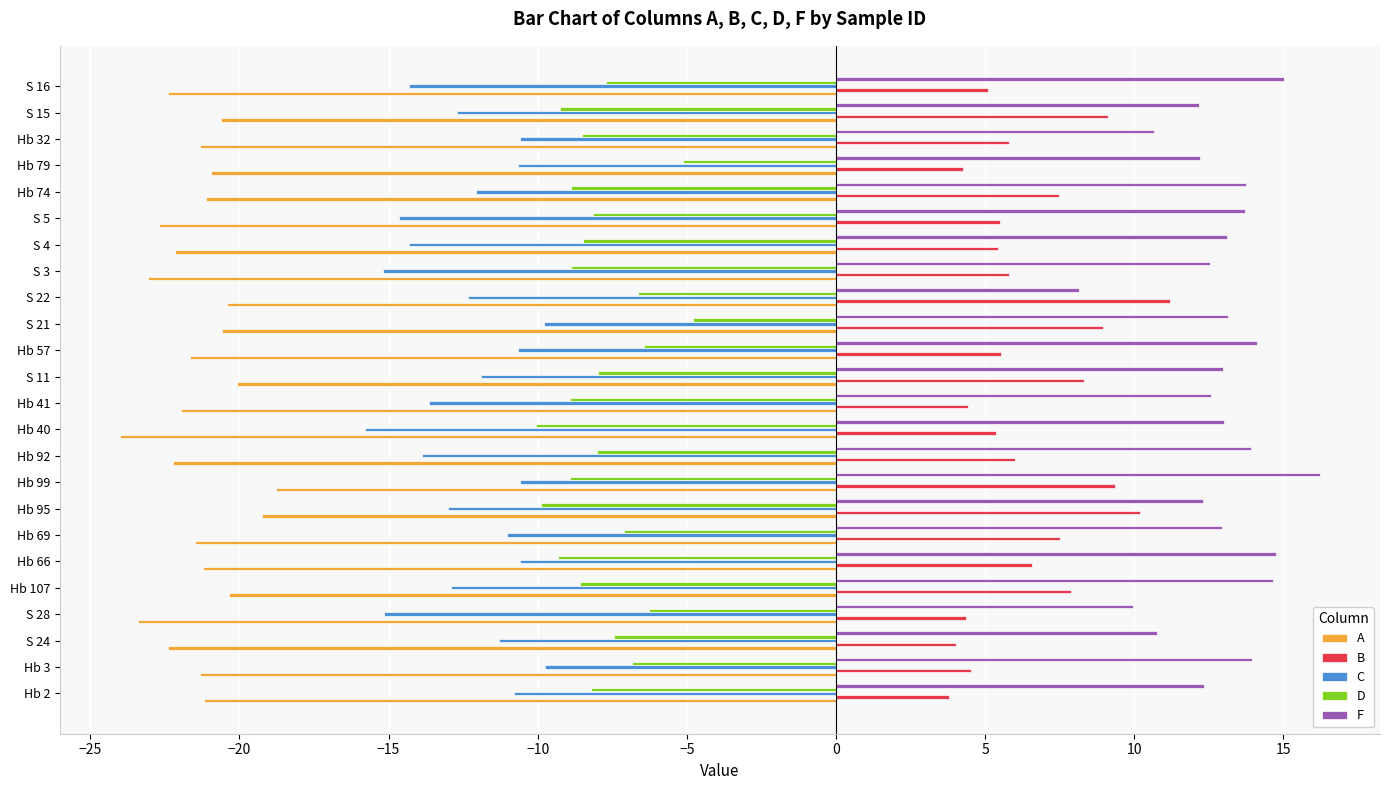

Which series has the largest total across all categories?

F